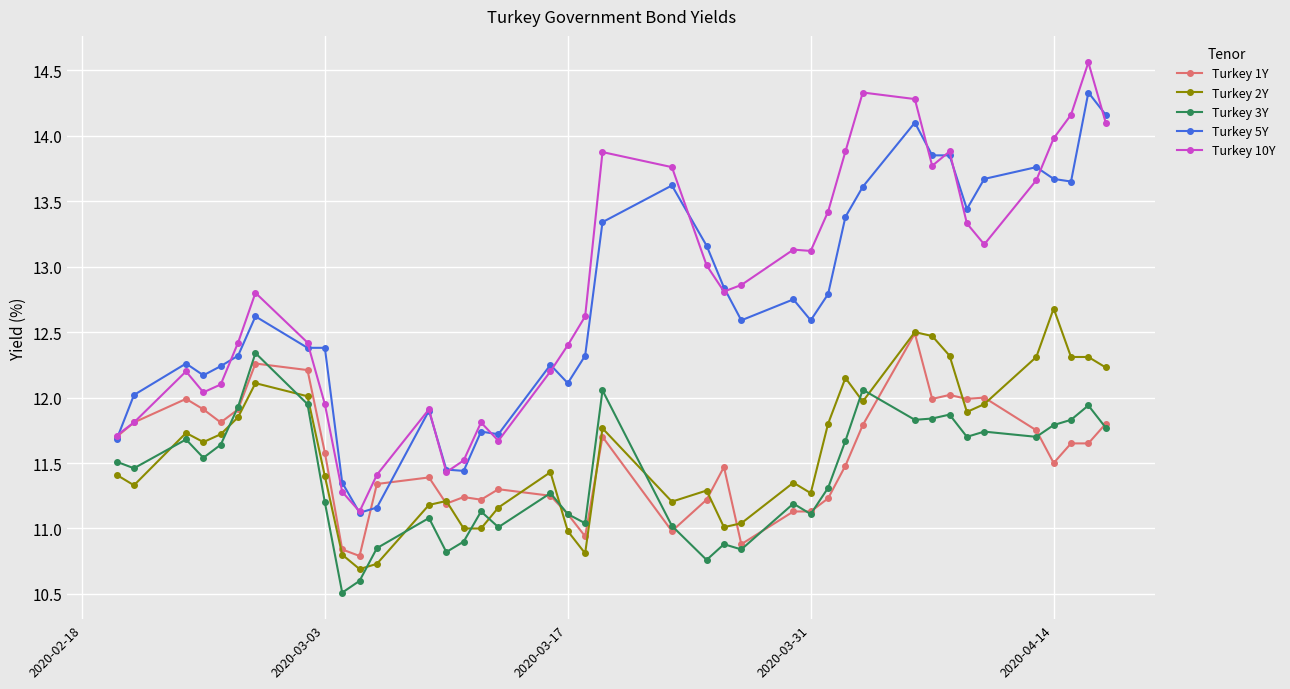

True or false: Turkey 5Y and Turkey 3Y cross at least once.

False